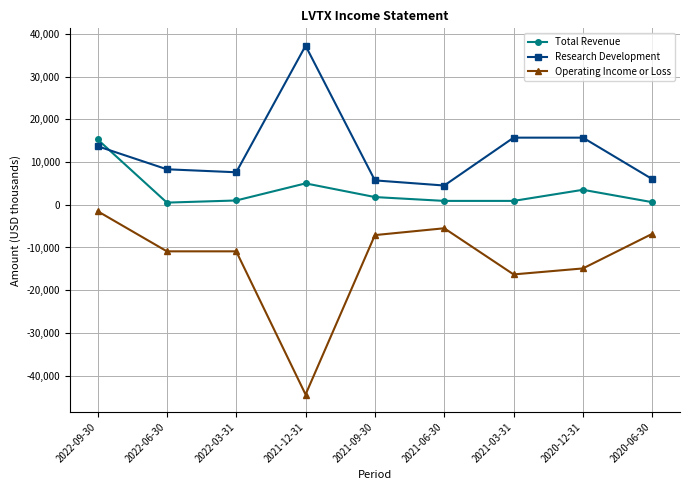

True or false: Total Revenue and Operating Income or Loss cross at least once.

False